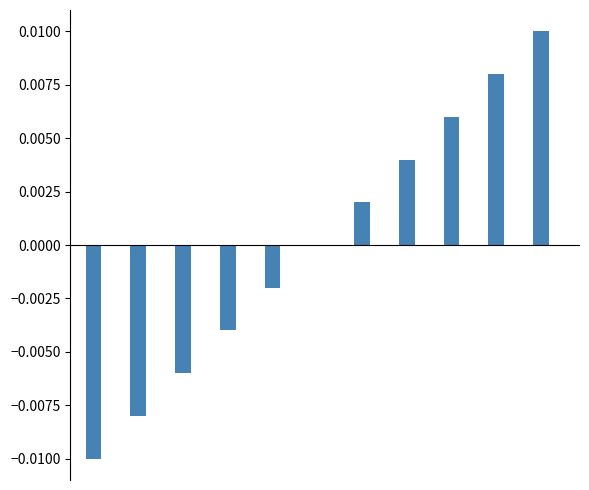

Are the bars grouped side by side (vs. stacked)?

No